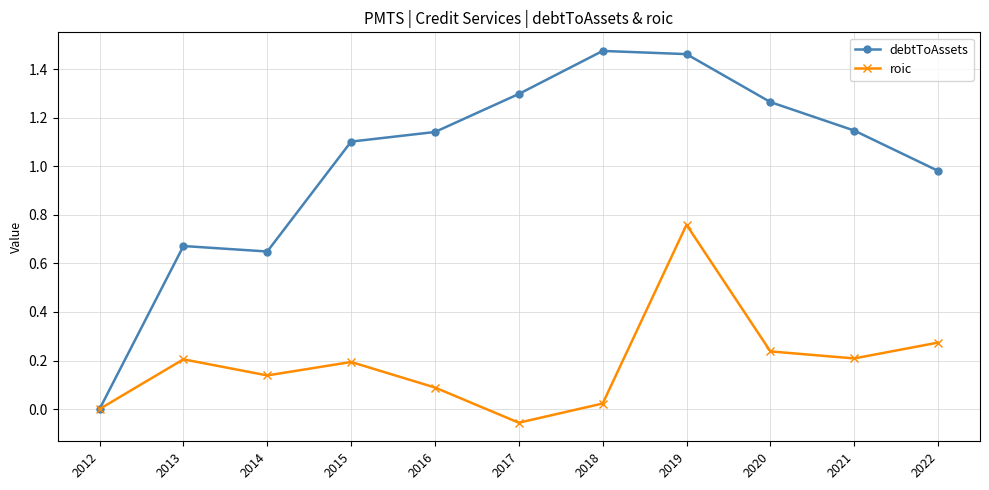

Which label corresponds to the smallest value in the chart?

2017